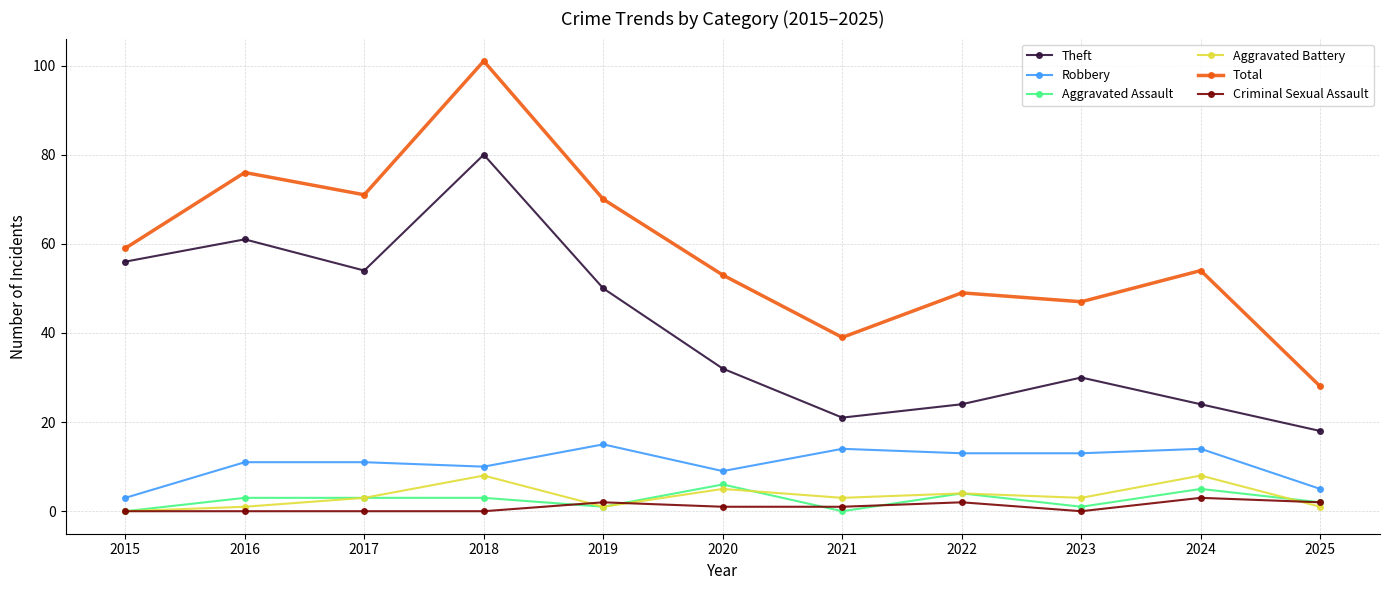

Between 2016 and 2024, which series saw the biggest shift?

Theft